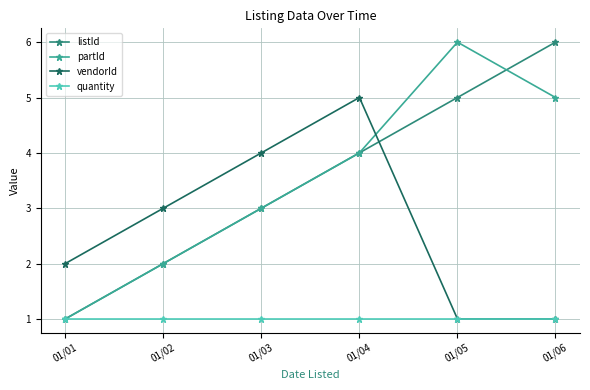

In vendorId, how many points are higher than both neighbors (excluding endpoints)?

1